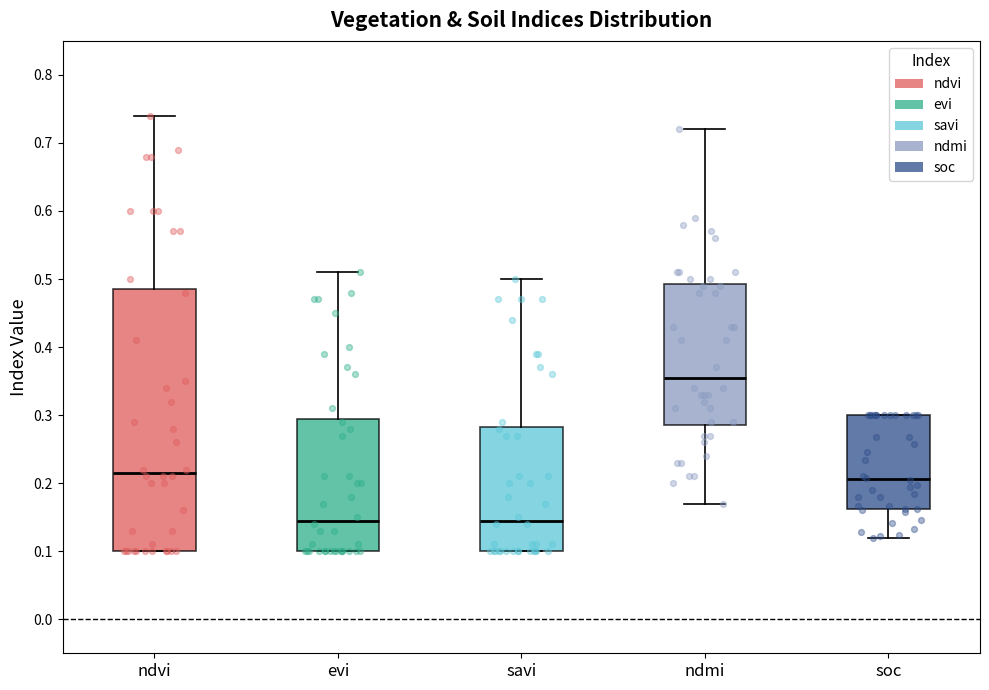

Reading left to right, read every box against the y-axis: the position of its median line, the range the box covers, and the ends of its whiskers. The values are not printed on the chart, so give them approximately, as read against the axis.

ndvi: median 0.22, box 0.10 to 0.49, whiskers 0.10 to 0.74
evi: median 0.15, box 0.10 to 0.30, whiskers 0.10 to 0.51
savi: median 0.15, box 0.10 to 0.28, whiskers 0.10 to 0.50
ndmi: median 0.36, box 0.29 to 0.49, whiskers 0.17 to 0.72
soc: median 0.21, box 0.16 to 0.30, whiskers 0.12 to 0.30